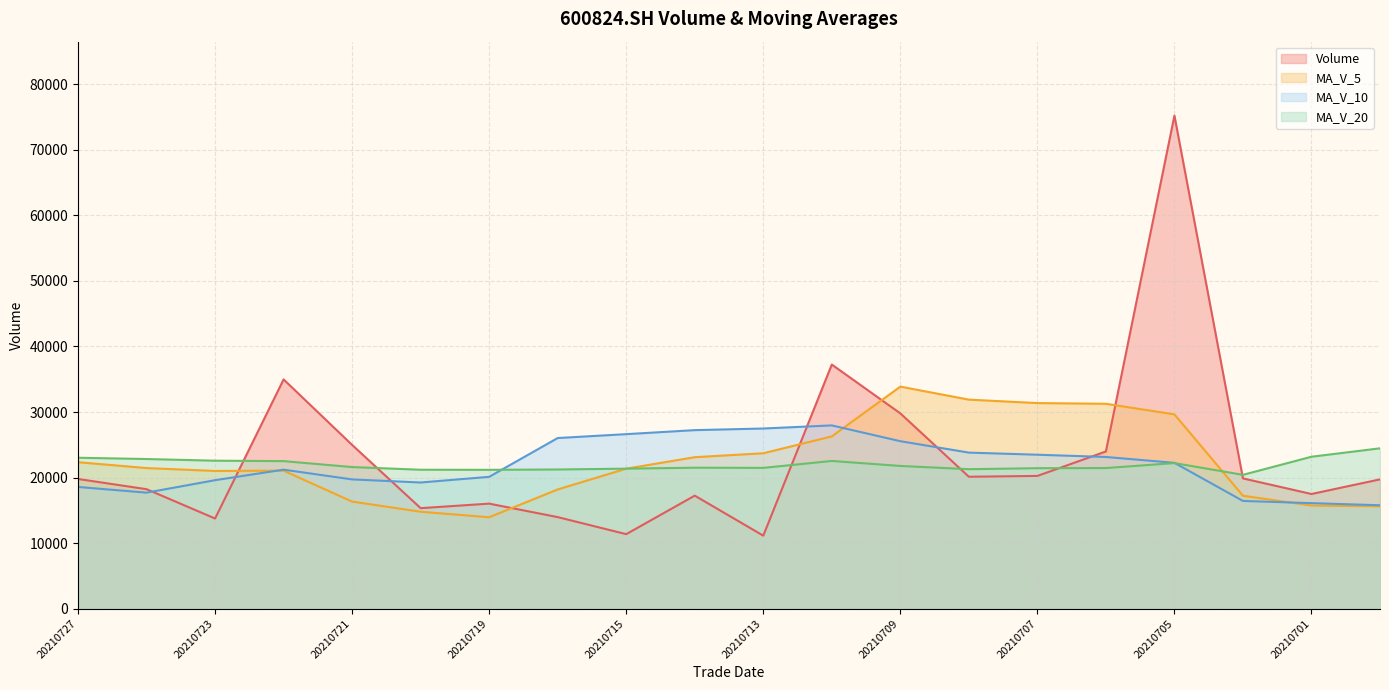

At which category does ma_v_5 reach its first local peak?

20210722